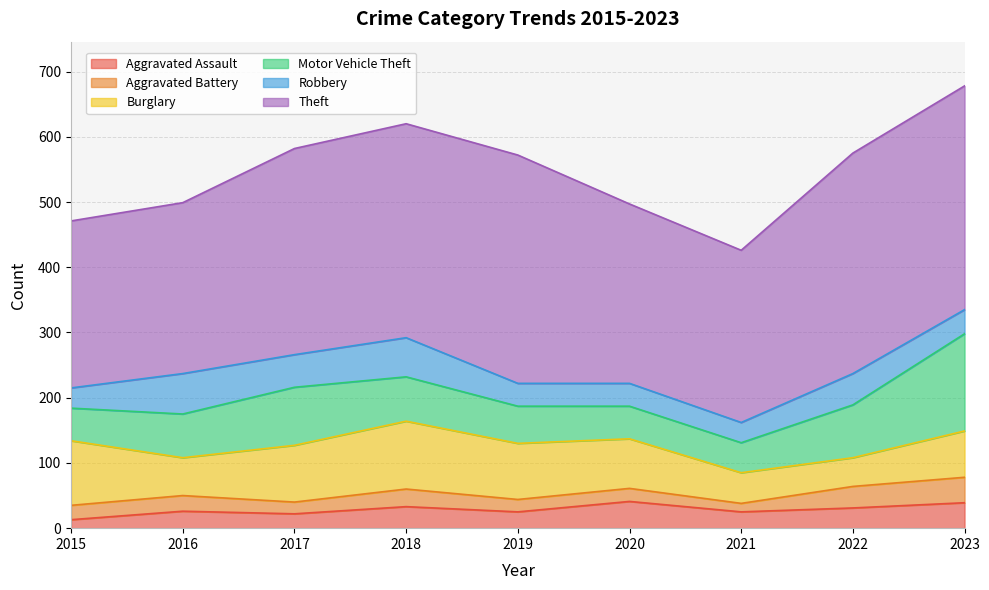

How many lines are shown in the chart?

6